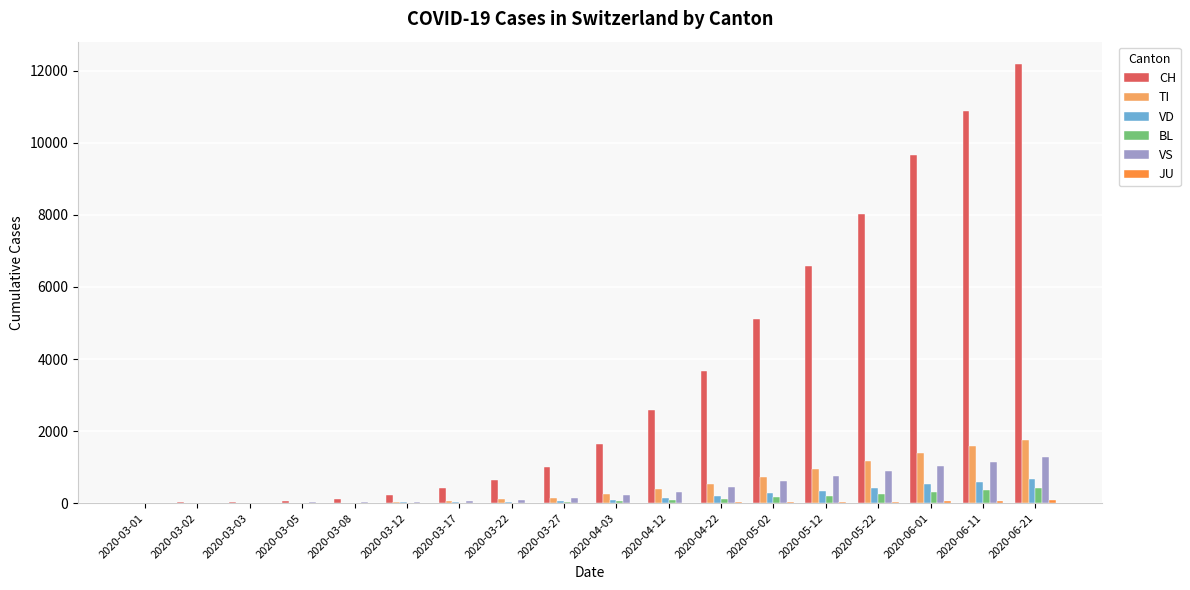

What is the sum of all BL values?

1984